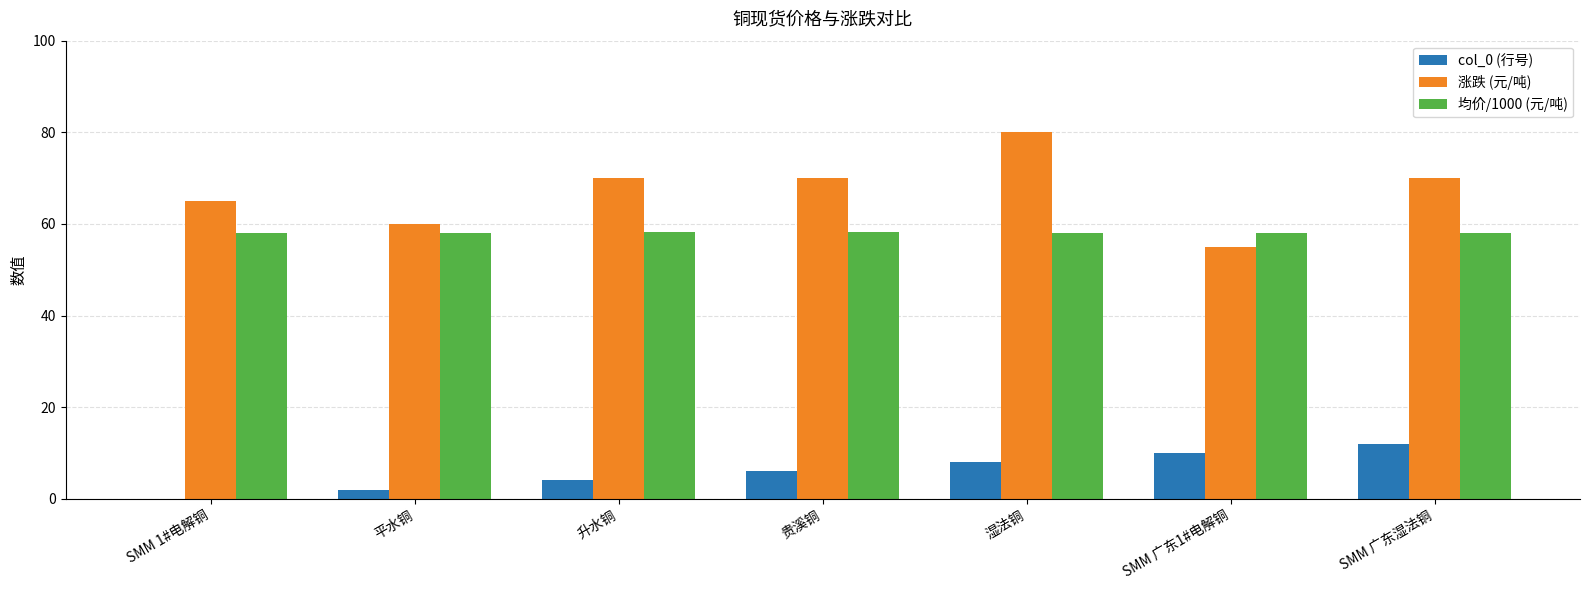

What is the sum of all 涨跌 (元/吨) values?

470.0